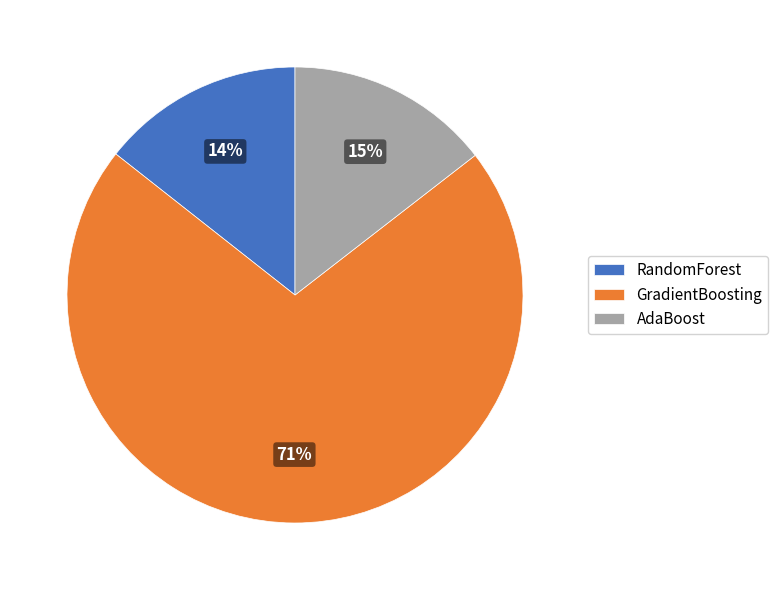

How many segments does this pie chart have?

3